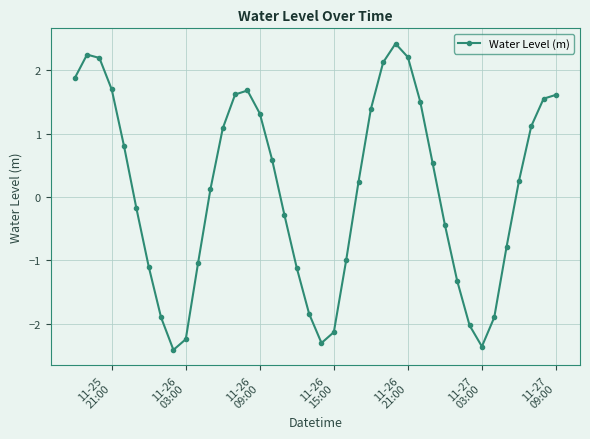

What is the value of the 22nd point from the left?

-2.1